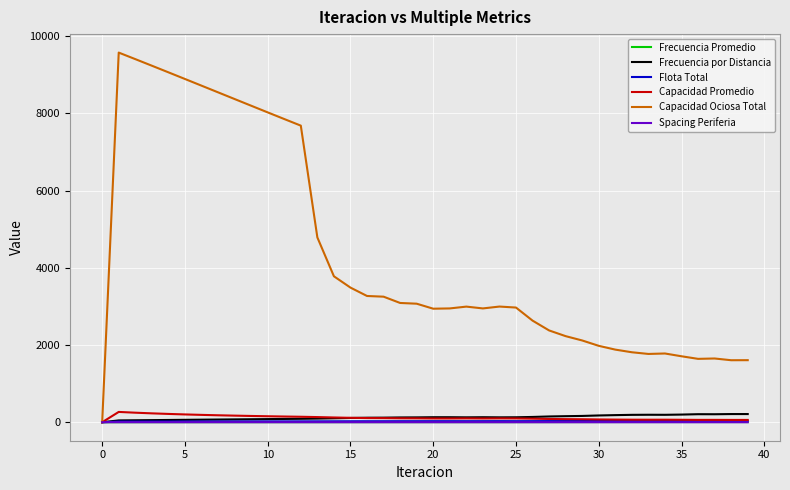

Which series has the largest total across all categories?

Capacidad Ociosa Total